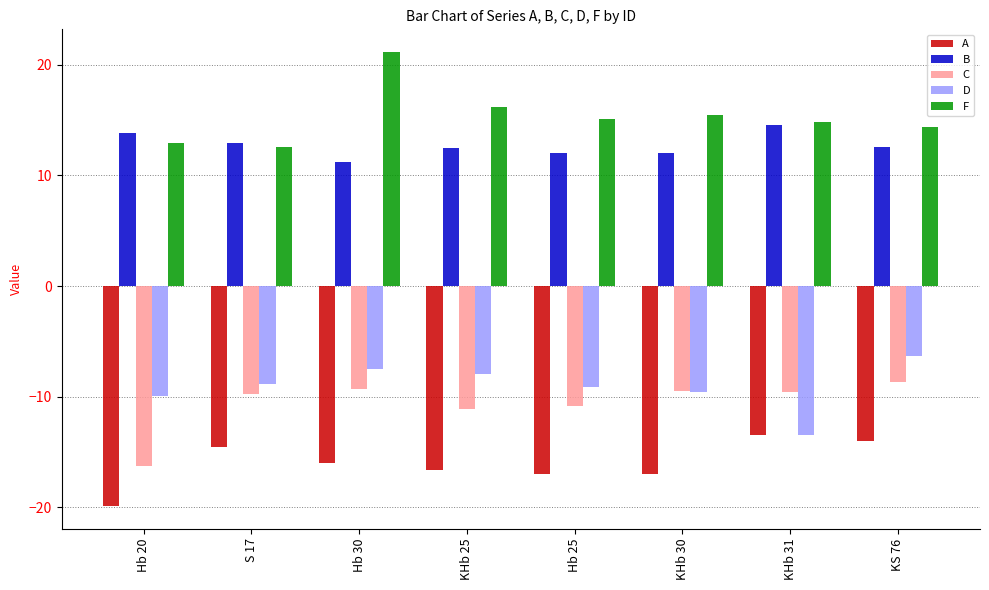

What is the spread (max minus min) of values at Hb 25?

32.1